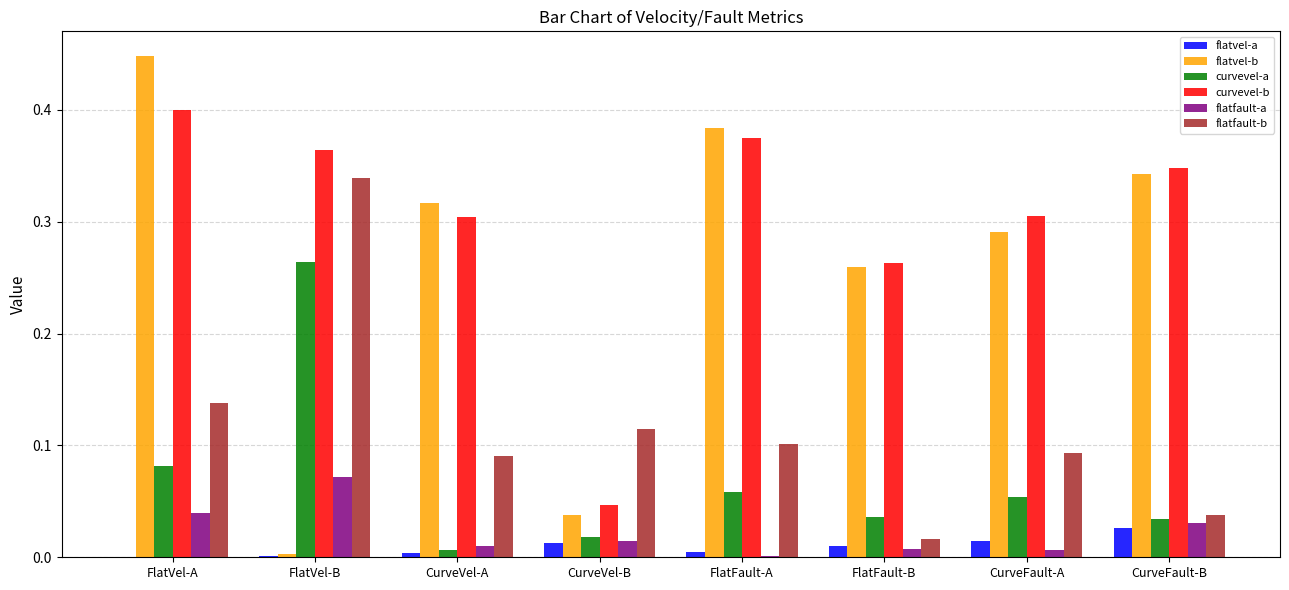

Which category has the highest value in the flatfault-b series?

FlatVel-B